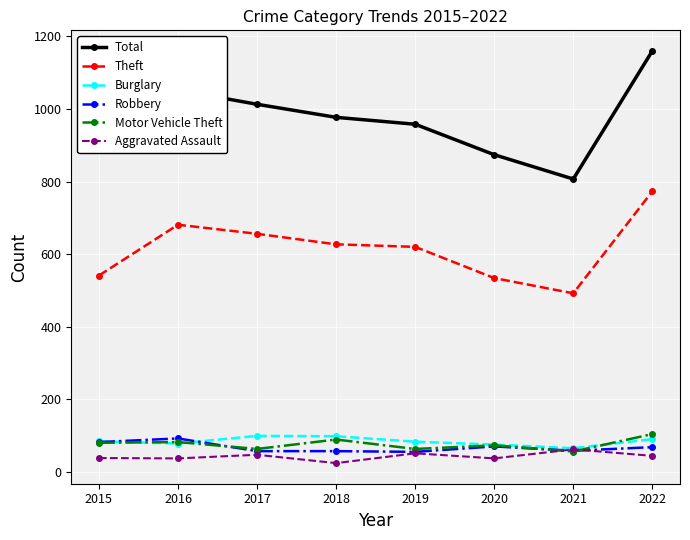

Which label corresponds to the largest value in the chart?

2022